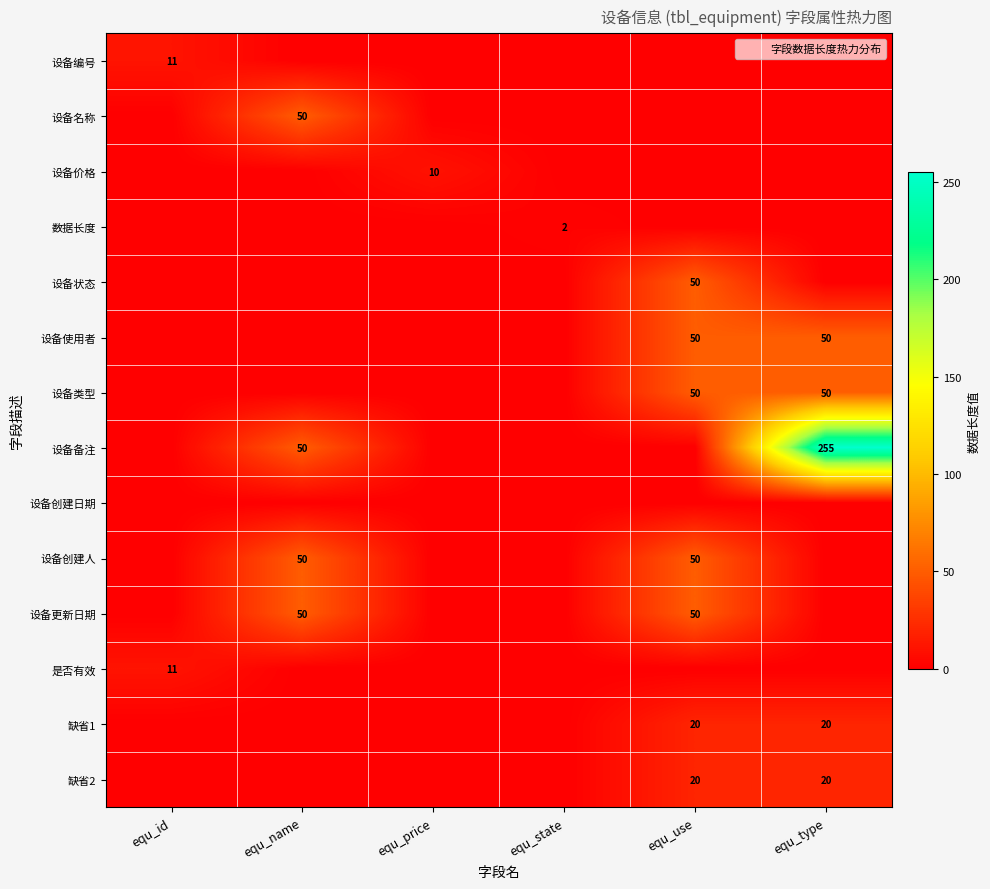

What is the maximum value for 设备备注?

255